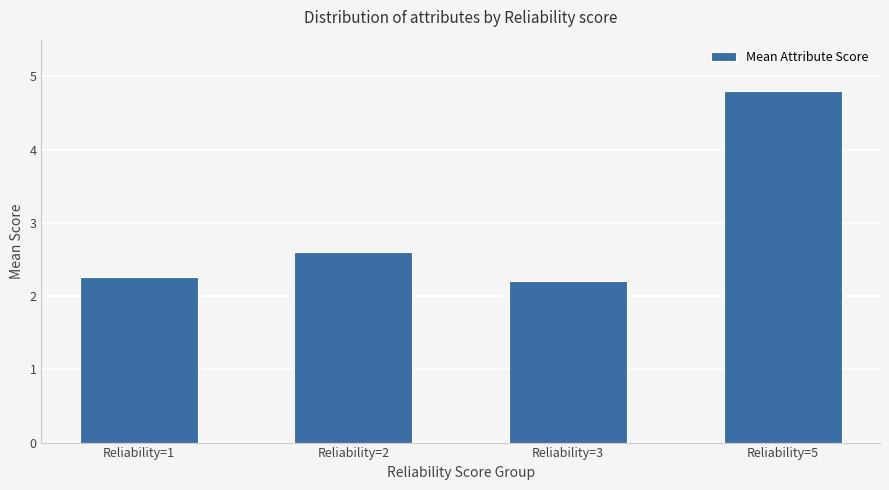

What is the sum of all values?

11.9